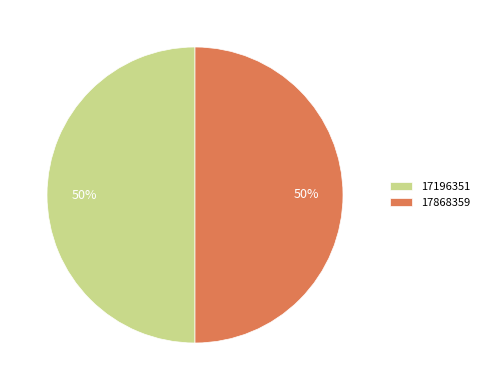

To the nearest percent, what is the combined percentage of 17868359 and 17196351?

100%